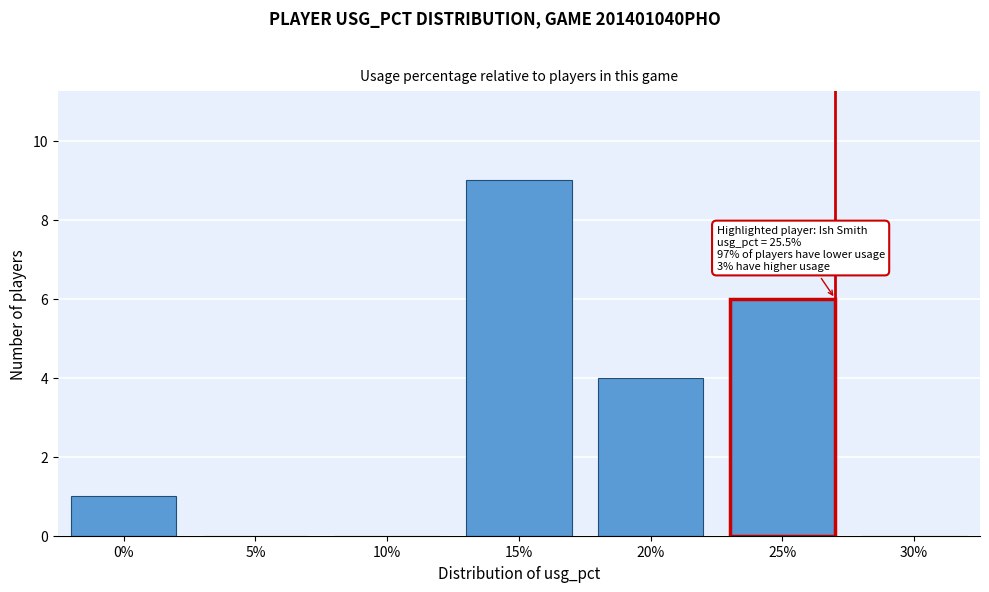

Reading right to left, extract all data points from this chart.

30%=0	25%=6	20%=4	15%=9	10%=0	5%=0	0%=1